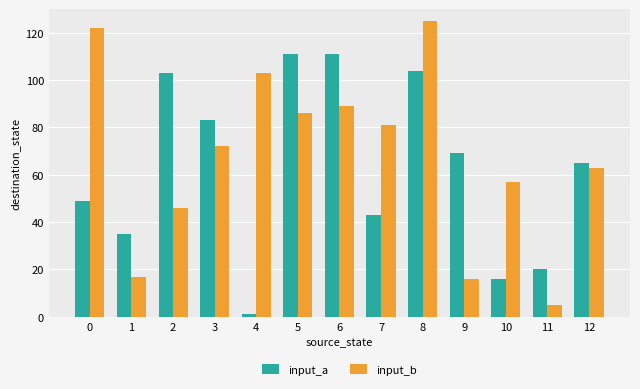

At which category is the sum across all series the highest?

8